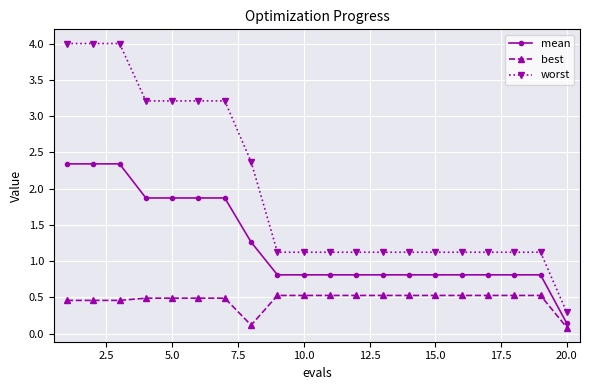

How many distinct data groups are displayed?

3